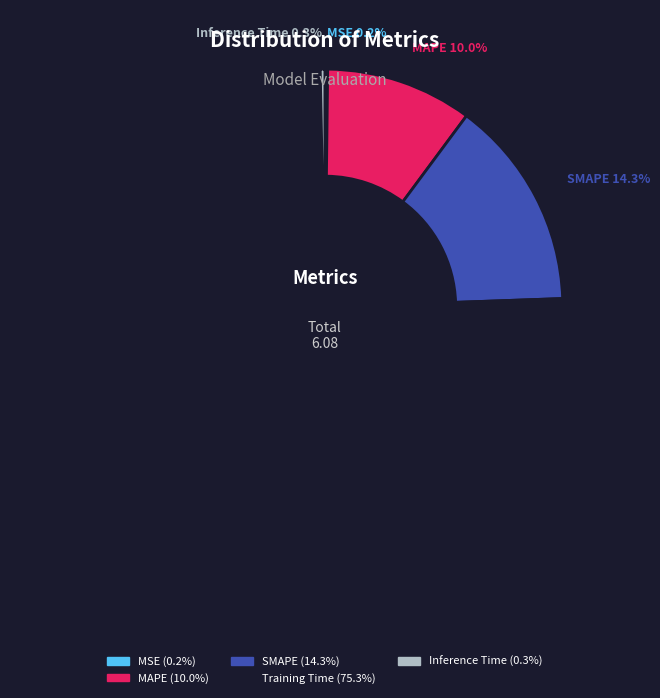

What is the largest slice in the pie chart?

Training Time